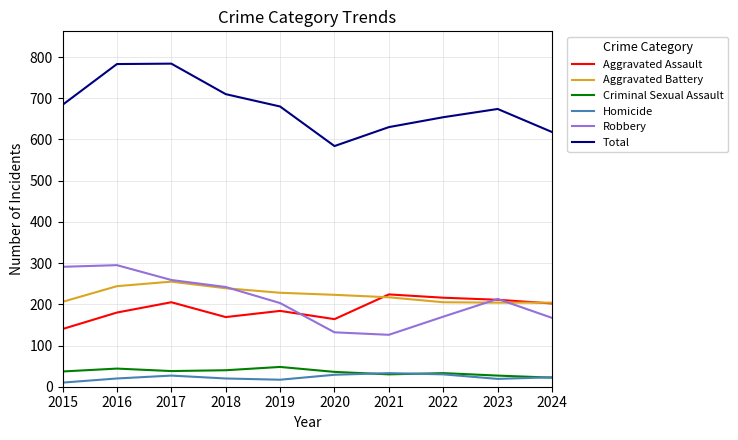

True or false: Criminal Sexual Assault and Aggravated Battery intersect in this chart.

False